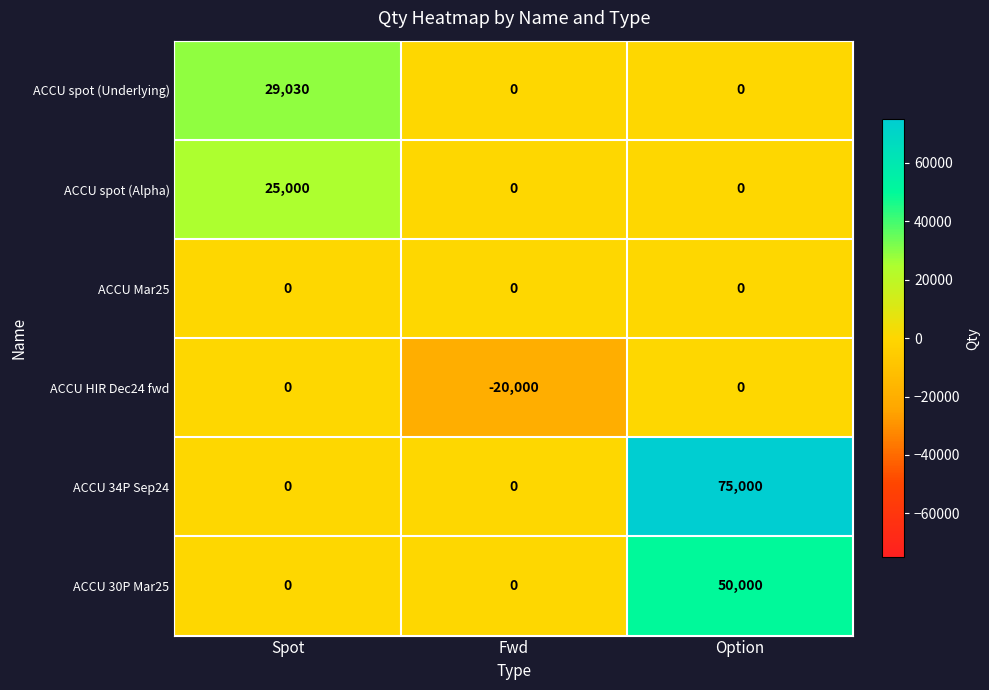

Which category has the highest value in the ACCU spot (Alpha) series?

Spot